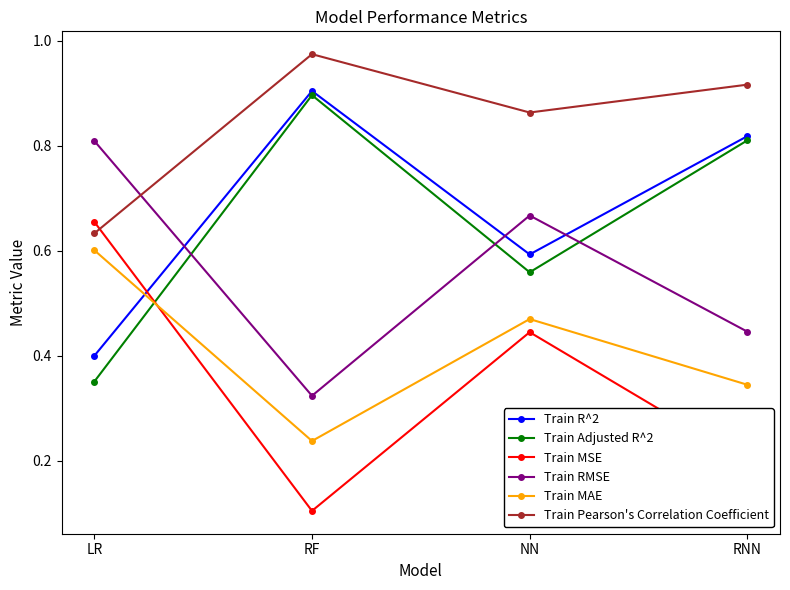

Does the chart have visible grid lines?

No